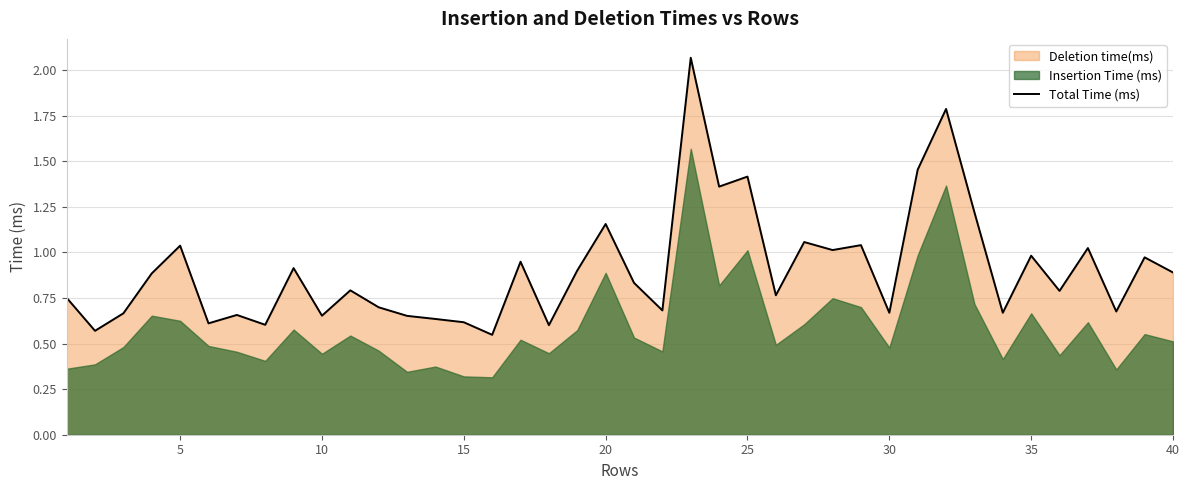

What is the sum of all values?

36.3